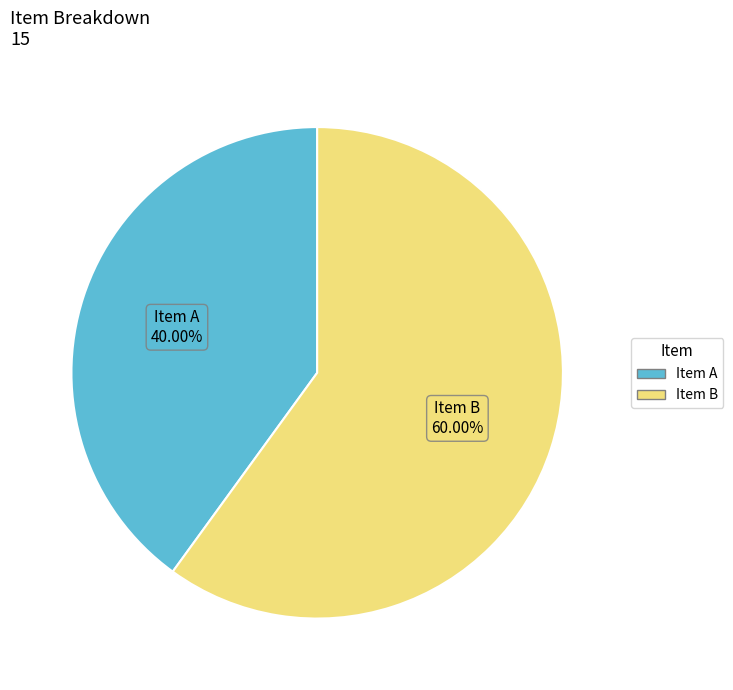

Which category has the biggest portion of the pie?

Item B